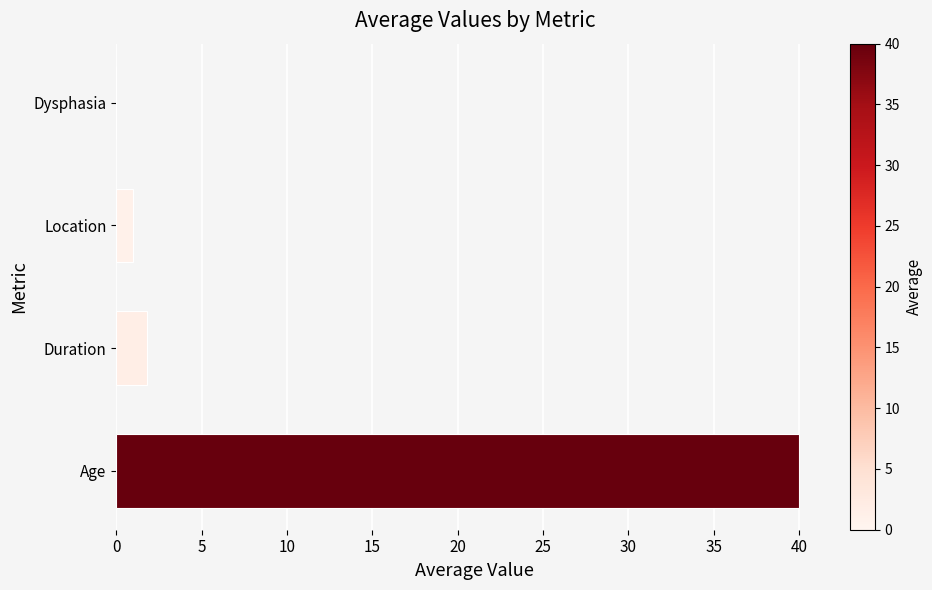

Is it true that the value at Age is 52.8?

False